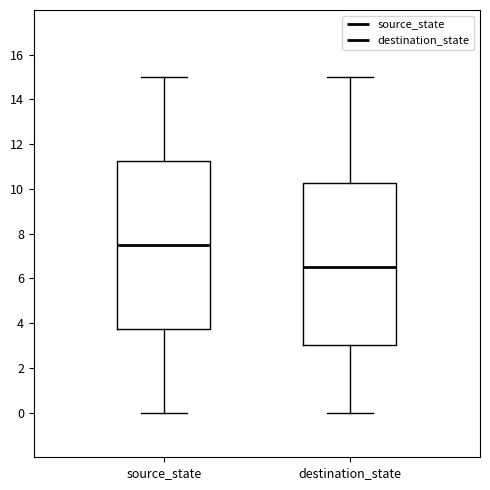

Reading left to right, read every box against the y-axis: the position of its median line, the range the box covers, and the ends of its whiskers. The values are not printed on the chart, so give them approximately, as read against the axis.

source_state: median 7.6, box 3.8 to 11.2, whiskers 0.0 to 15.0
destination_state: median 6.6, box 3.0 to 10.2, whiskers 0.0 to 15.0